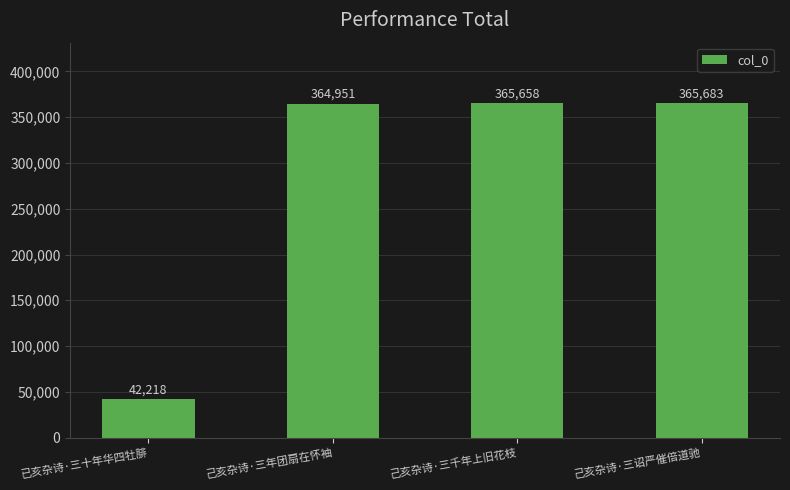

Does the chart contain stacked bars?

No